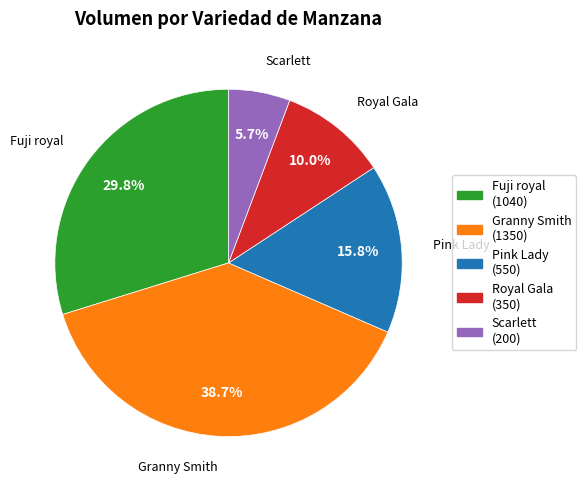

Does Pink Lady represent more than half of the total?

No